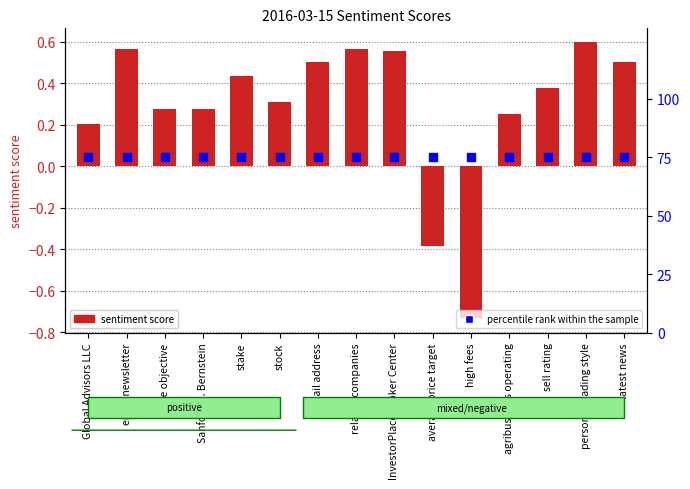

Is the value of percentile rank within the sample at stake greater than the value of sentiment score at stake?

Yes